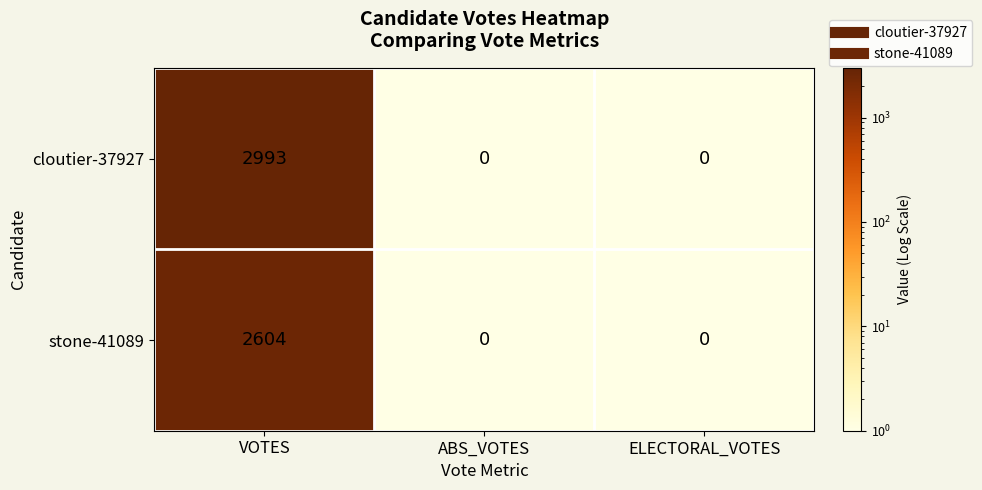

Which series changed the most between VOTES and ABS_VOTES?

cloutier-37927